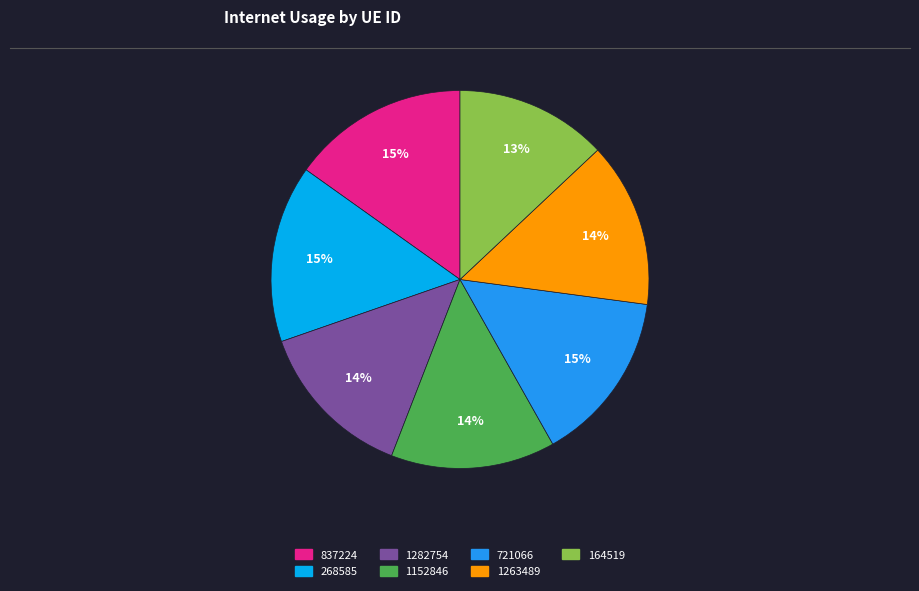

To the nearest percent, what is the average slice percentage?

14%